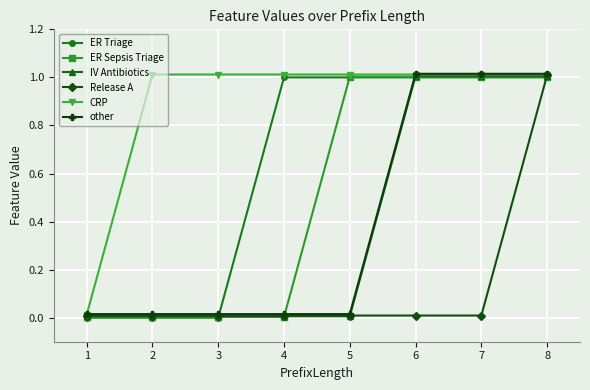

The IV Antibiotics series shows 0.0 at 3. True or false?

True